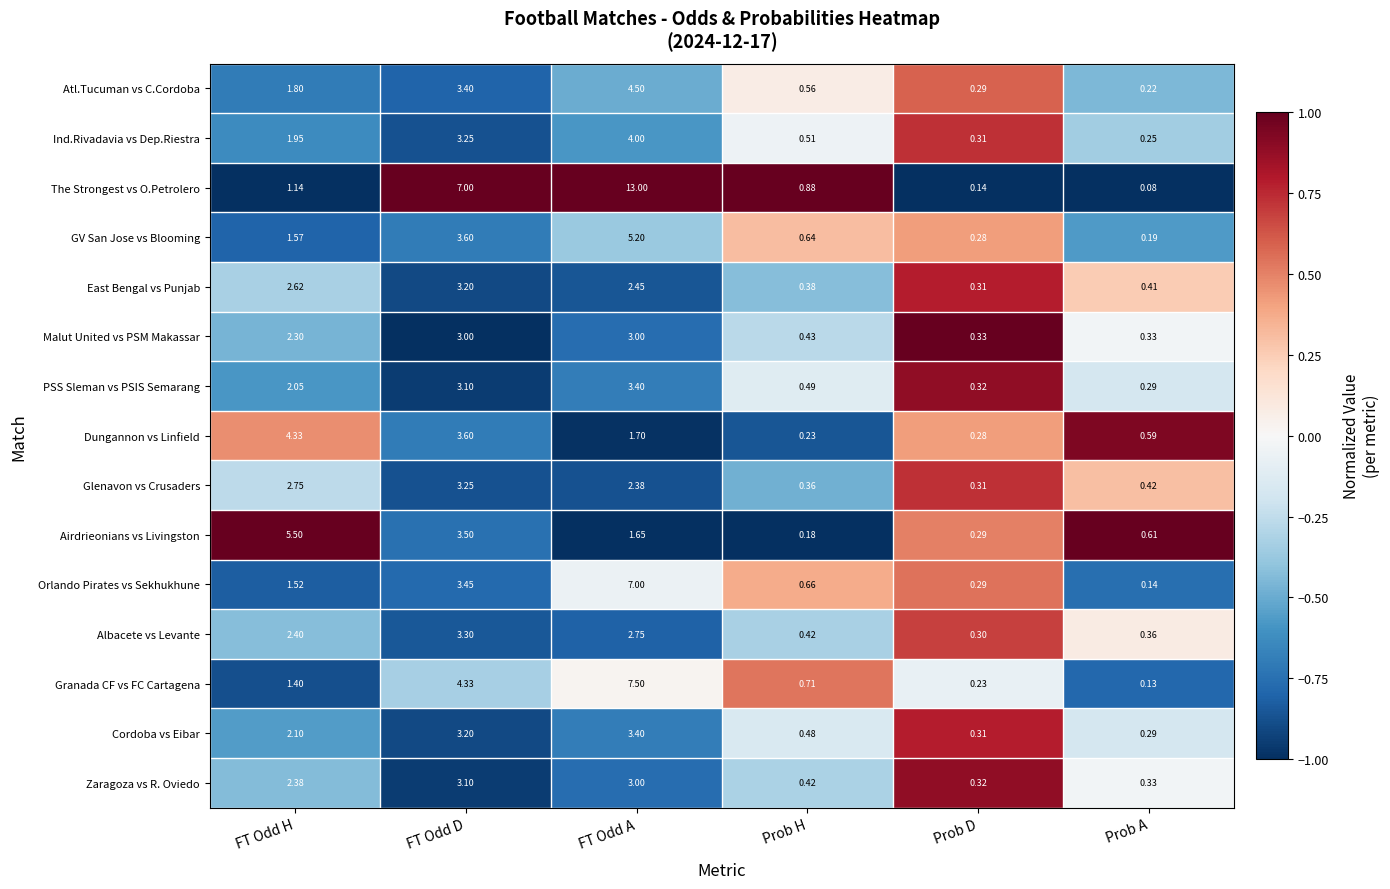

Which series has the widest spread of values?

The Strongest vs O.Petrolero